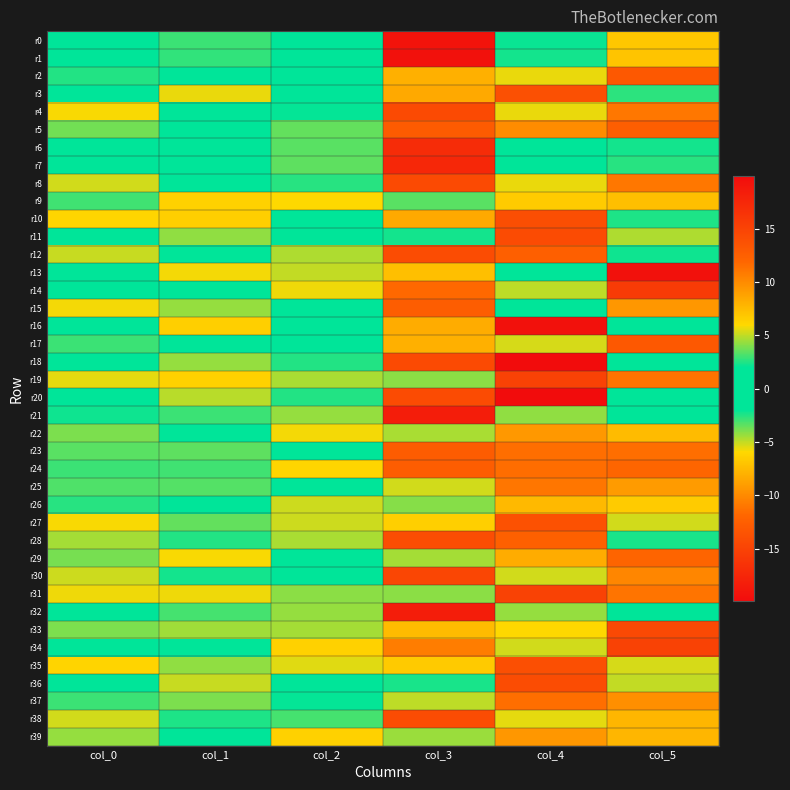

What is the spread (max minus min) of values at col_1?

6.3